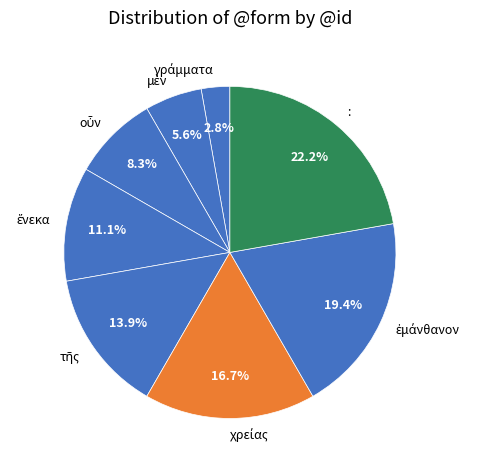

Is there a majority slice in this chart?

No